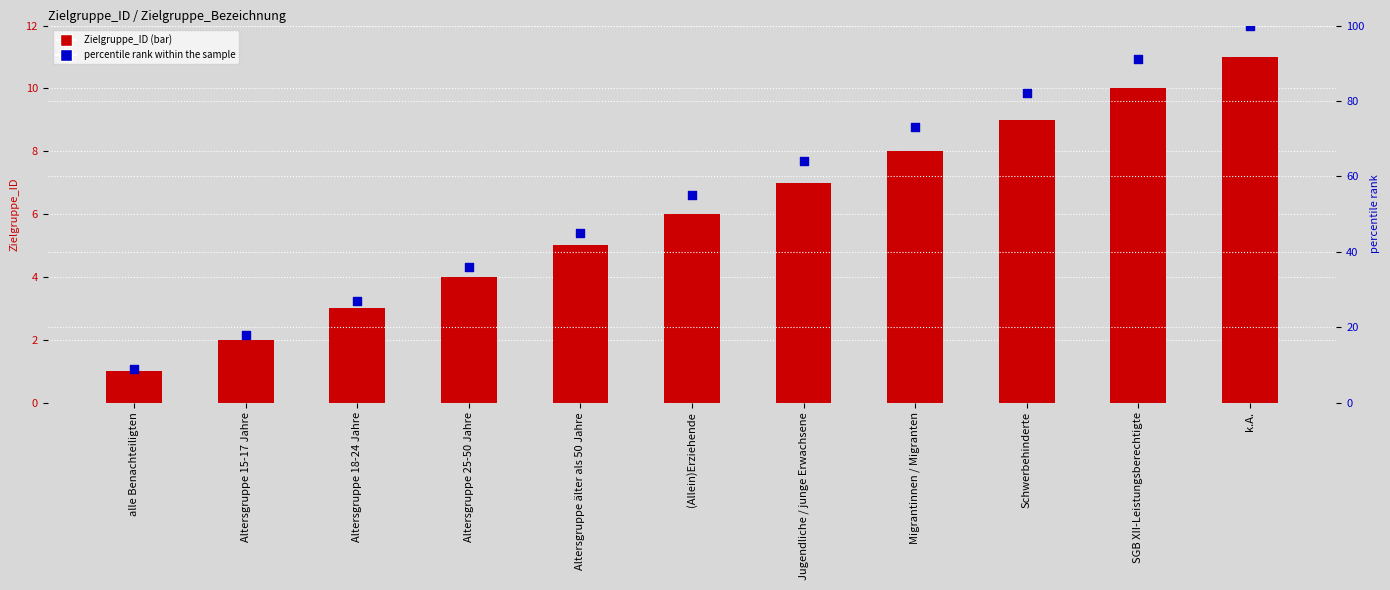

Which series has the largest Y range (max minus min)?

percentile rank within the sample